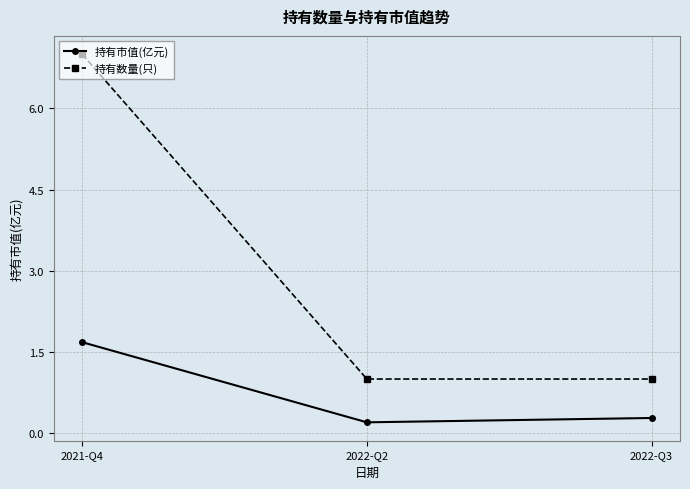

What is the difference between the maximum and minimum values in the 持有市值(亿元) series?

1.5